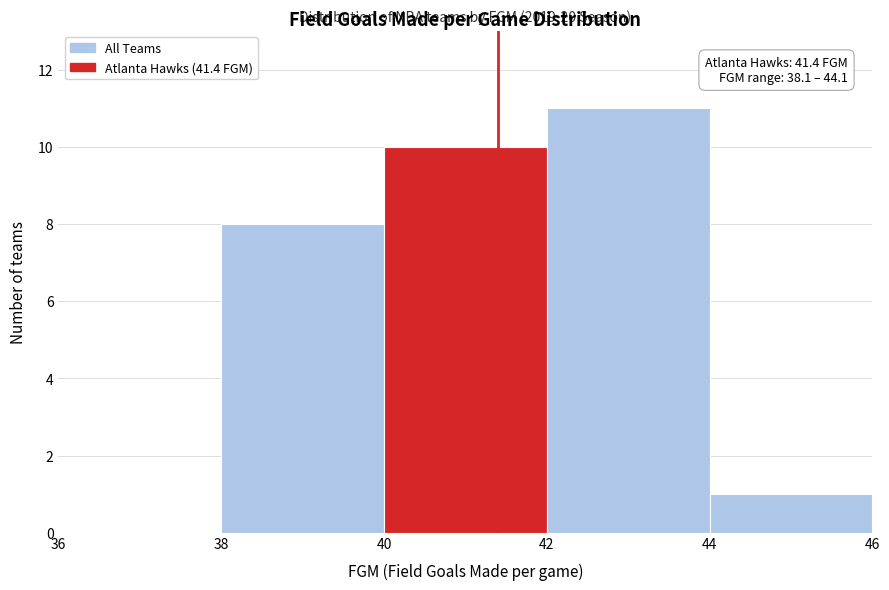

Which range on the x-axis has the tallest bar?

42 to 44